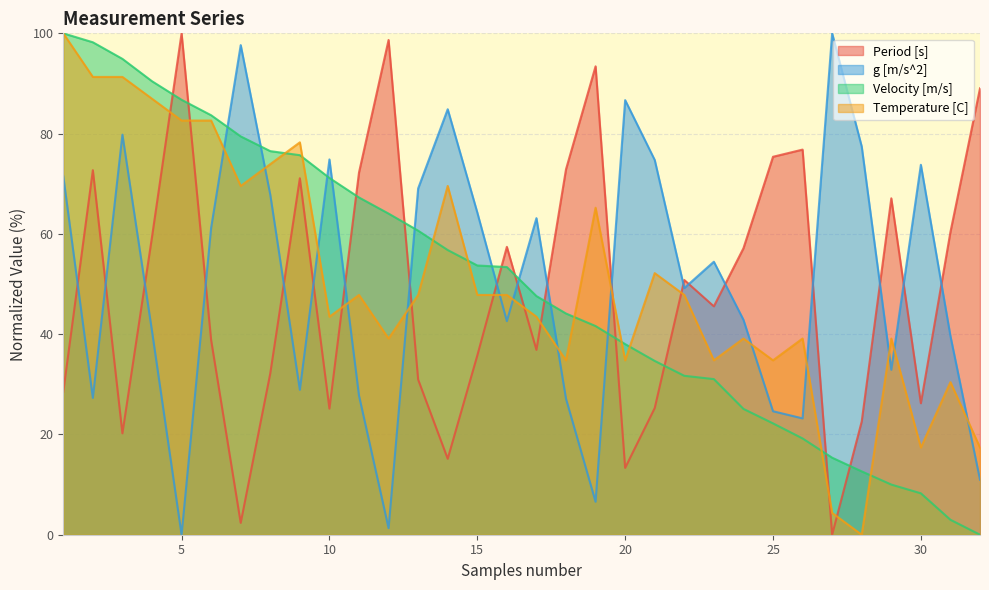

How many data points in g [m/s^2] are less than 54?

16